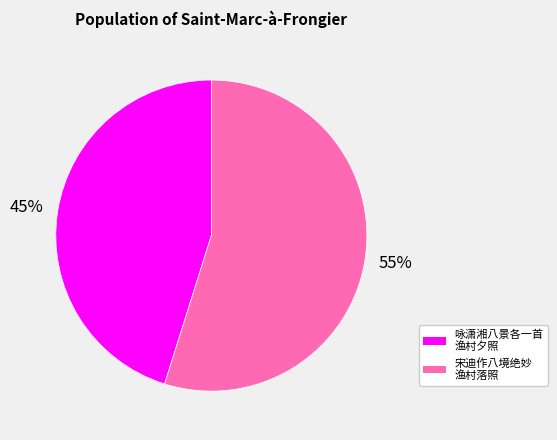

To the nearest percent, what is the average slice percentage?

50%